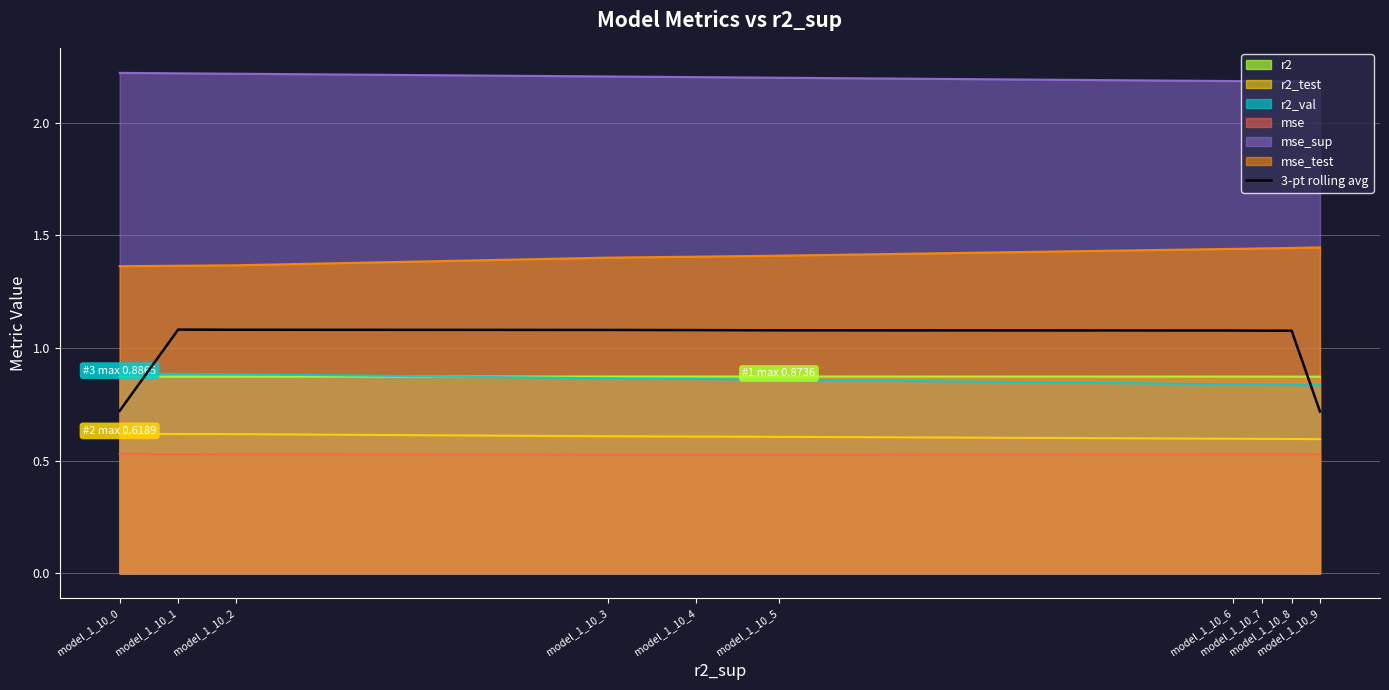

What is the average value?

1.0